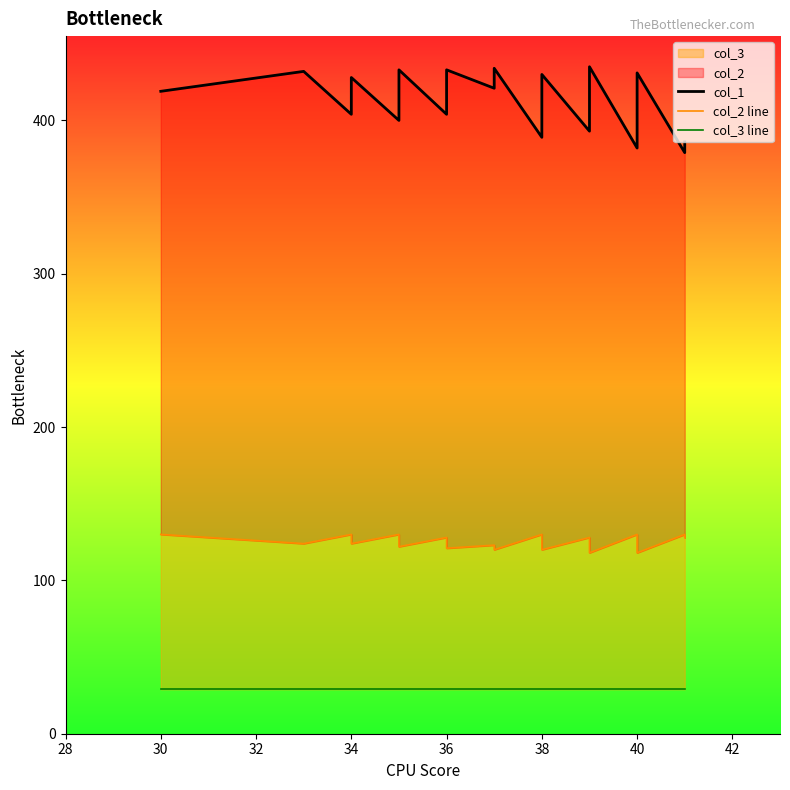

True or false: col_2 line and col_3 line cross at least once.

False